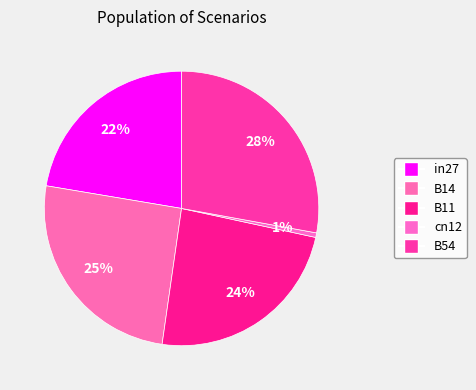

To the nearest percent, what is the difference between the largest and smallest slice percentages?

27%